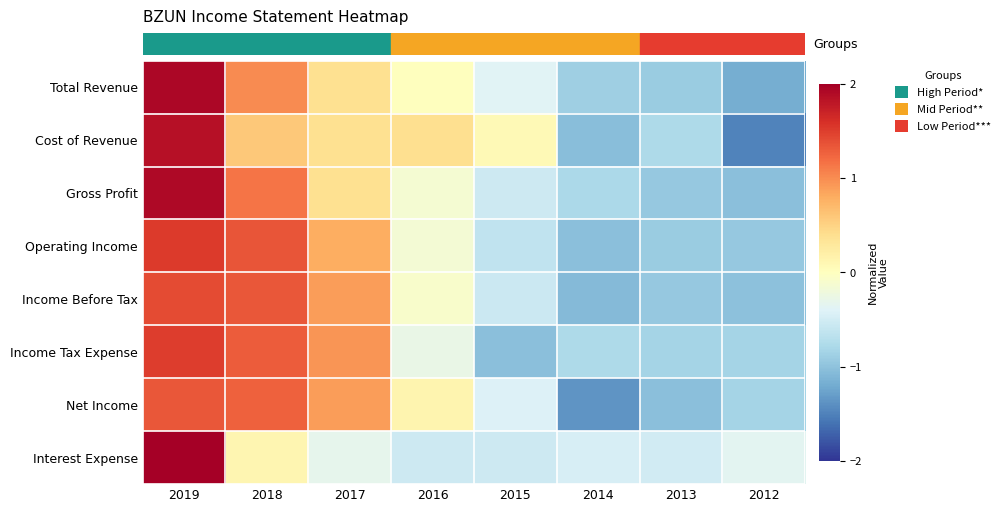

At which category does the chart reach its minimum across all series?

2012